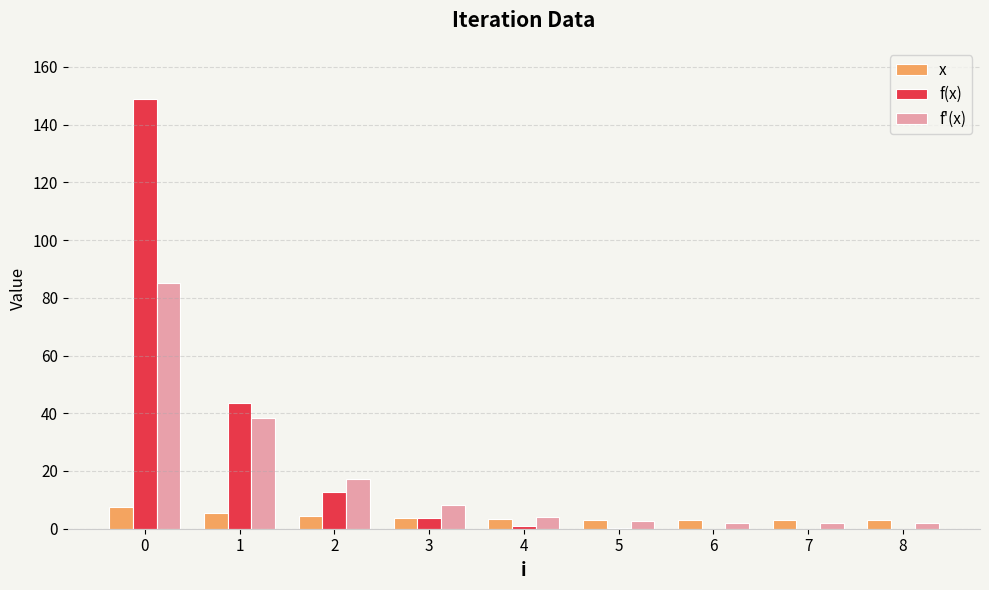

Does the chart contain stacked bars?

No